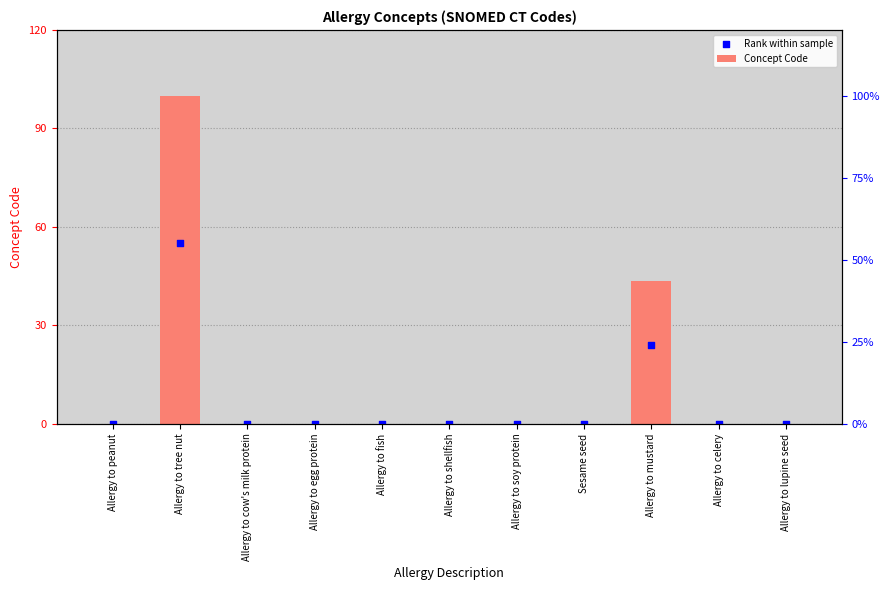

Which series reaches the minimum Y coordinate?

Rank within sample